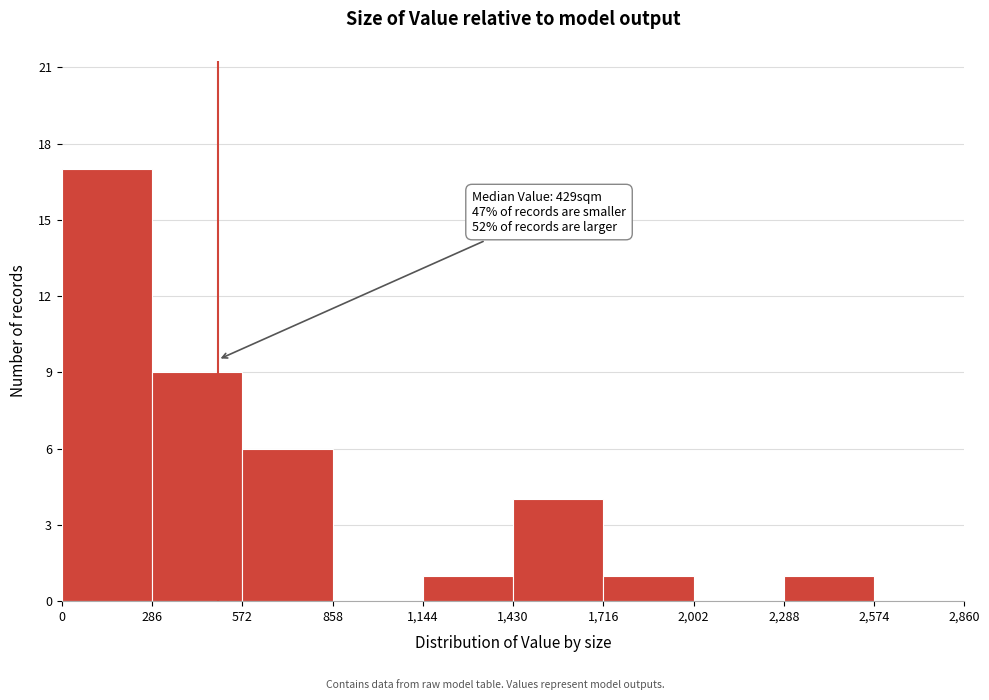

Which range on the x-axis has the tallest bar?

0 to 286